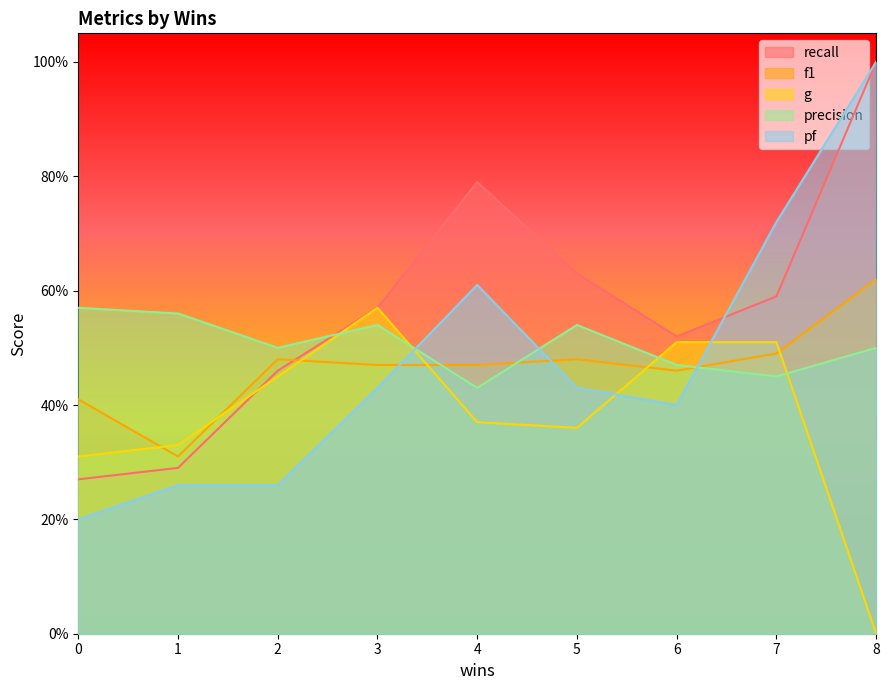

At which category is the sum across all series the highest?

8